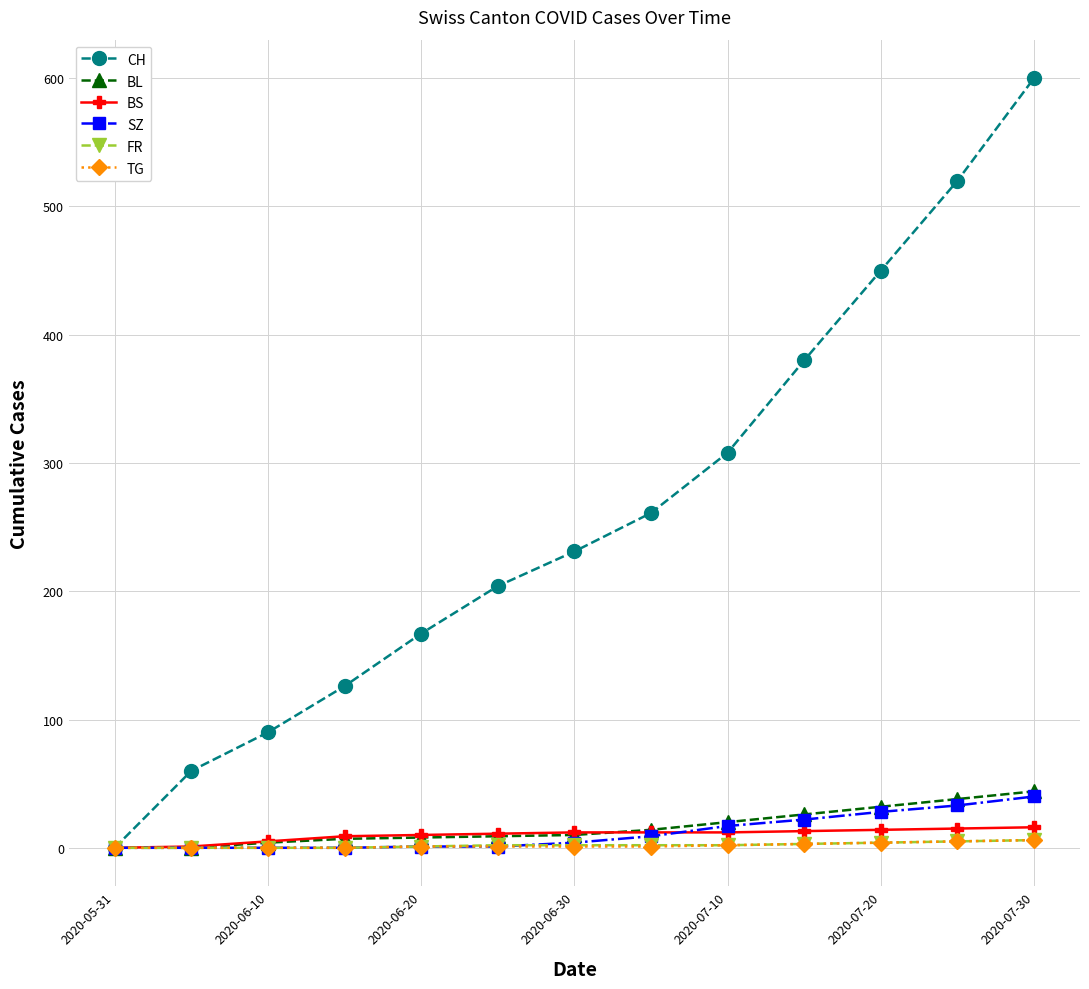

Which series has the largest total across all categories?

CH